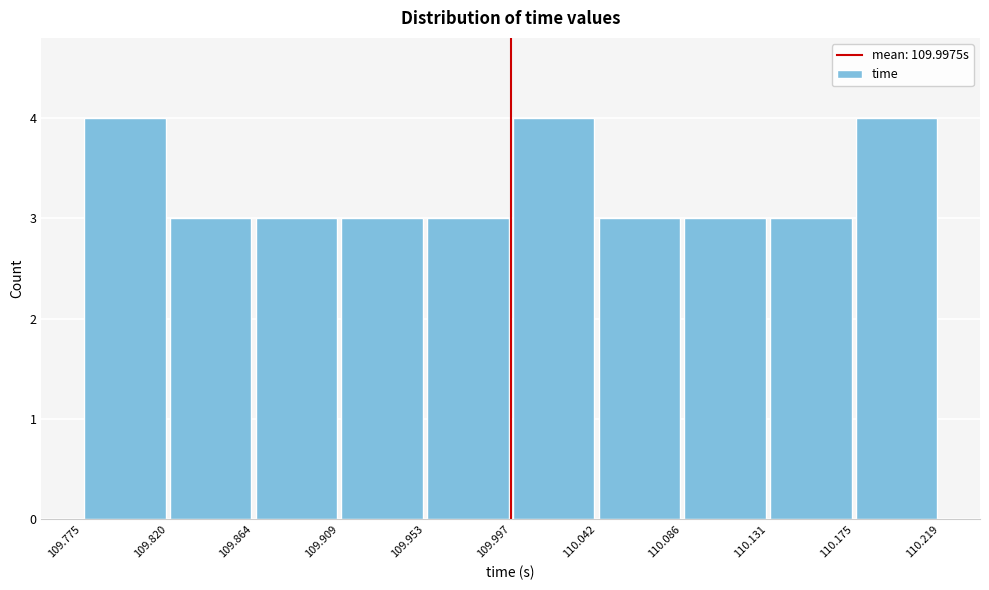

Reading left to right, list every bar in this chart as the range it spans on the x-axis followed by its height. The values are not printed on the chart, so give them approximately, as read against the axis.

109.775 to 109.820: 4
109.820 to 109.864: 3
109.864 to 109.909: 3
109.909 to 109.953: 3
109.953 to 109.997: 3
109.997 to 110.042: 4
110.042 to 110.086: 3
110.086 to 110.131: 3
110.131 to 110.175: 3
110.175 to 110.219: 4